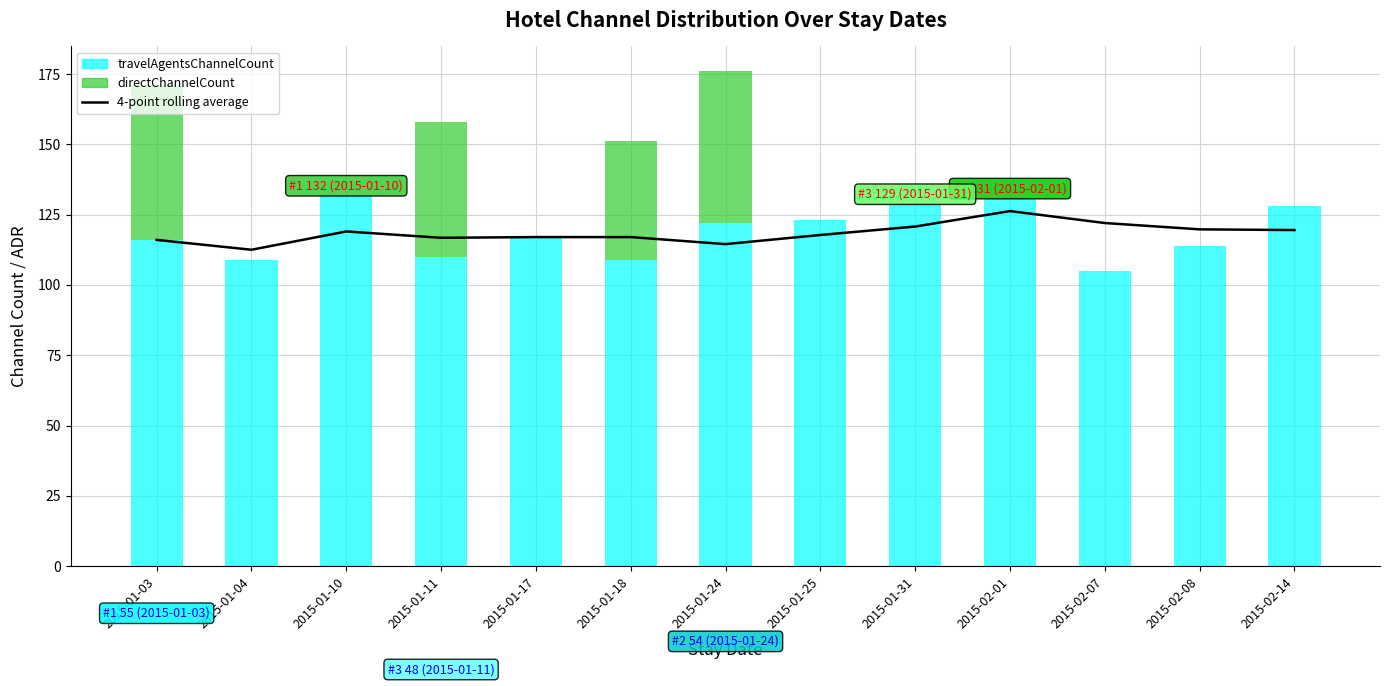

Which series has the widest spread of values?

directChannelCount